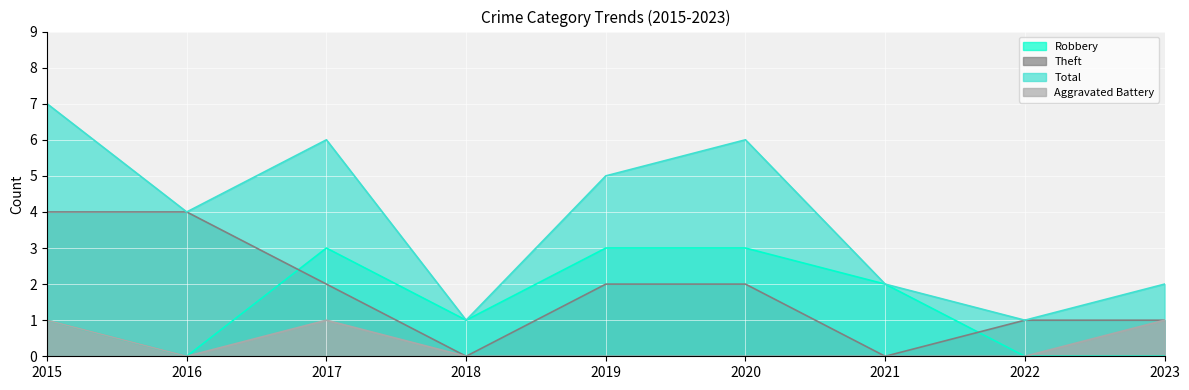

Is it true that Total equals 4 at 2016?

True